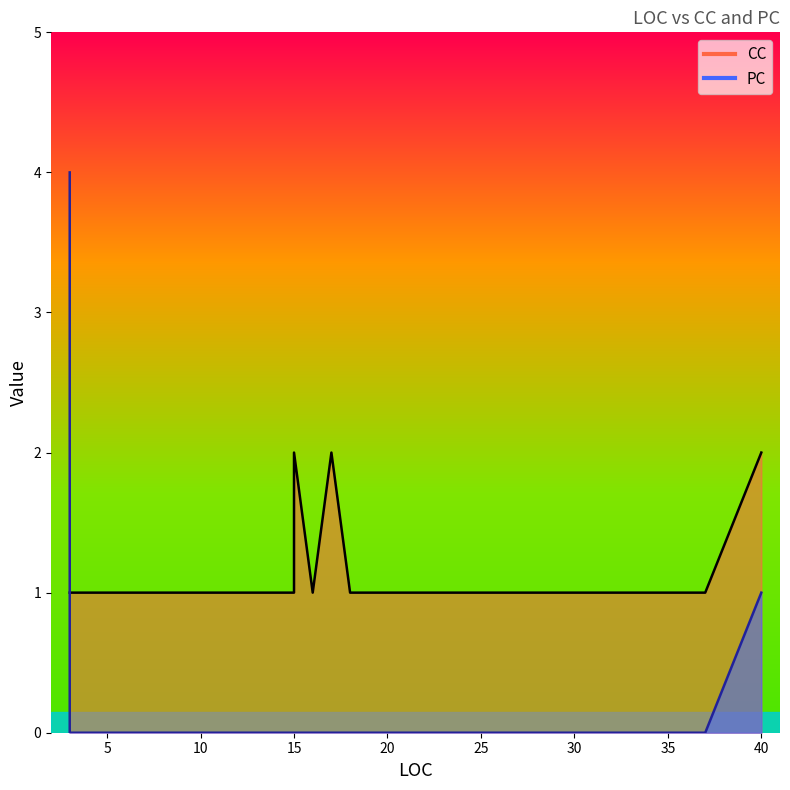

Reading right to left, what are all the values shown in this chart?

CC: 7=1	7=1	18=1	14=1	40=2	17=2	22=1	11=1	12=1	13=1	15=2	19=1	23=1	26=1	7=1	3=1	28=1	37=1	11=1	13=1	11=1	14=1	13=1	18=1	14=1	14=1	13=1	3=1	25=1	15=1	15=1	16=1	15=1	16=1	16=1	15=1	7=1	13=1	13=1	11=1
PC: 7=0	7=0	18=0	14=0	40=1	17=0	22=0	11=0	12=0	13=0	15=0	19=0	23=0	26=0	7=0	3=0	28=0	37=0	11=0	13=0	11=0	14=0	13=0	18=0	14=0	14=0	13=0	3=4	25=0	15=0	15=0	16=0	15=0	16=0	16=0	15=0	7=0	13=0	13=0	11=0